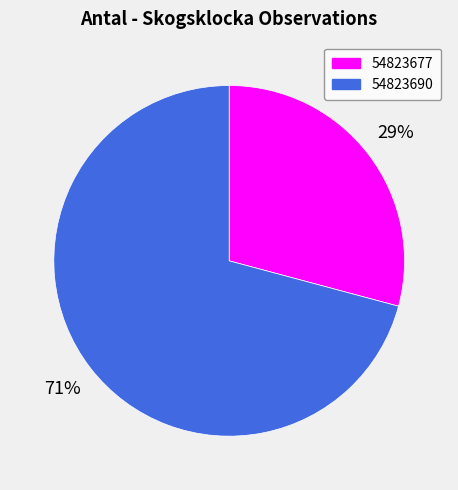

Which category accounts for the majority?

54823690